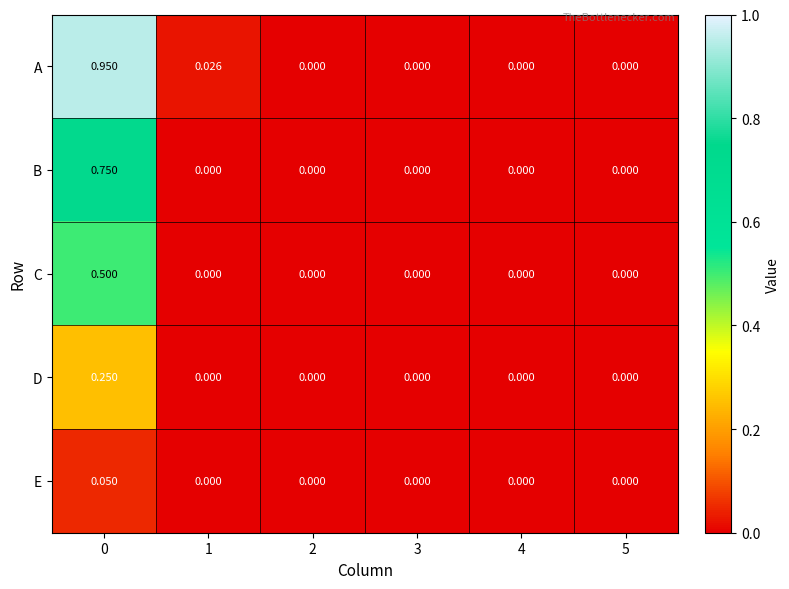

Rank the series by their average value, from lowest to highest.

E, D, C, B, A